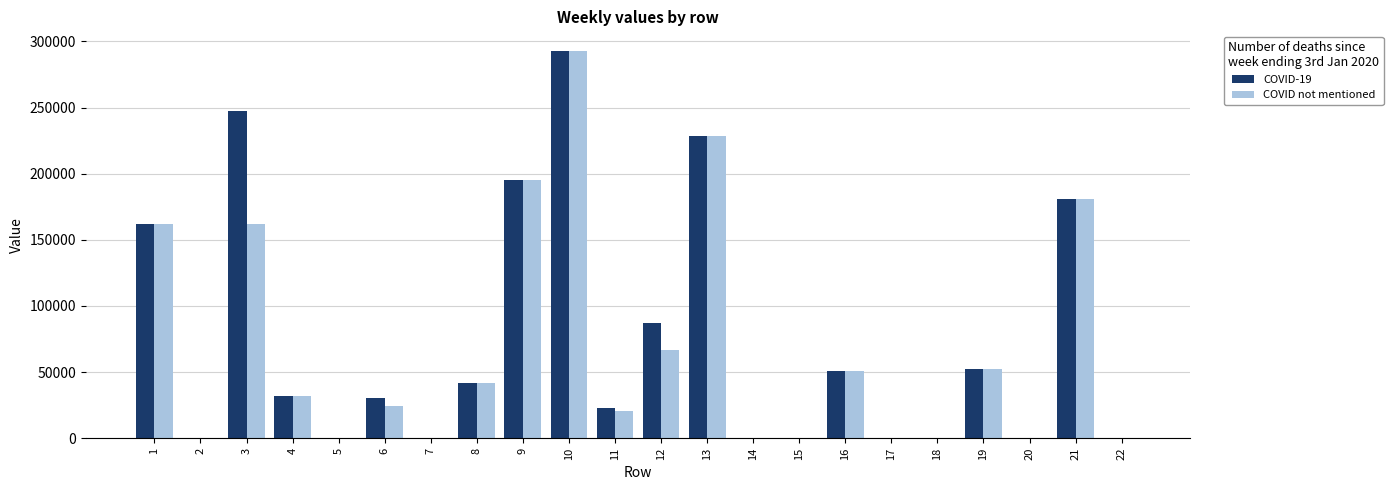

At which label does COVID not mentioned reach its peak?

10